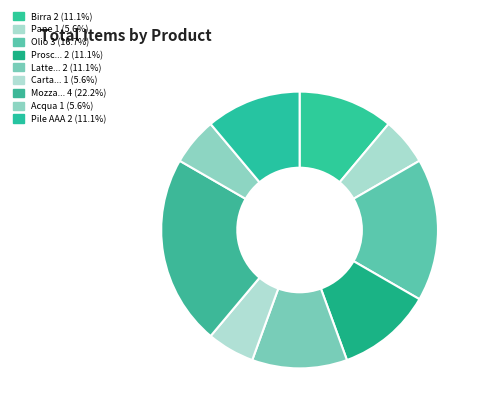

Which slice is the smallest?

Pane